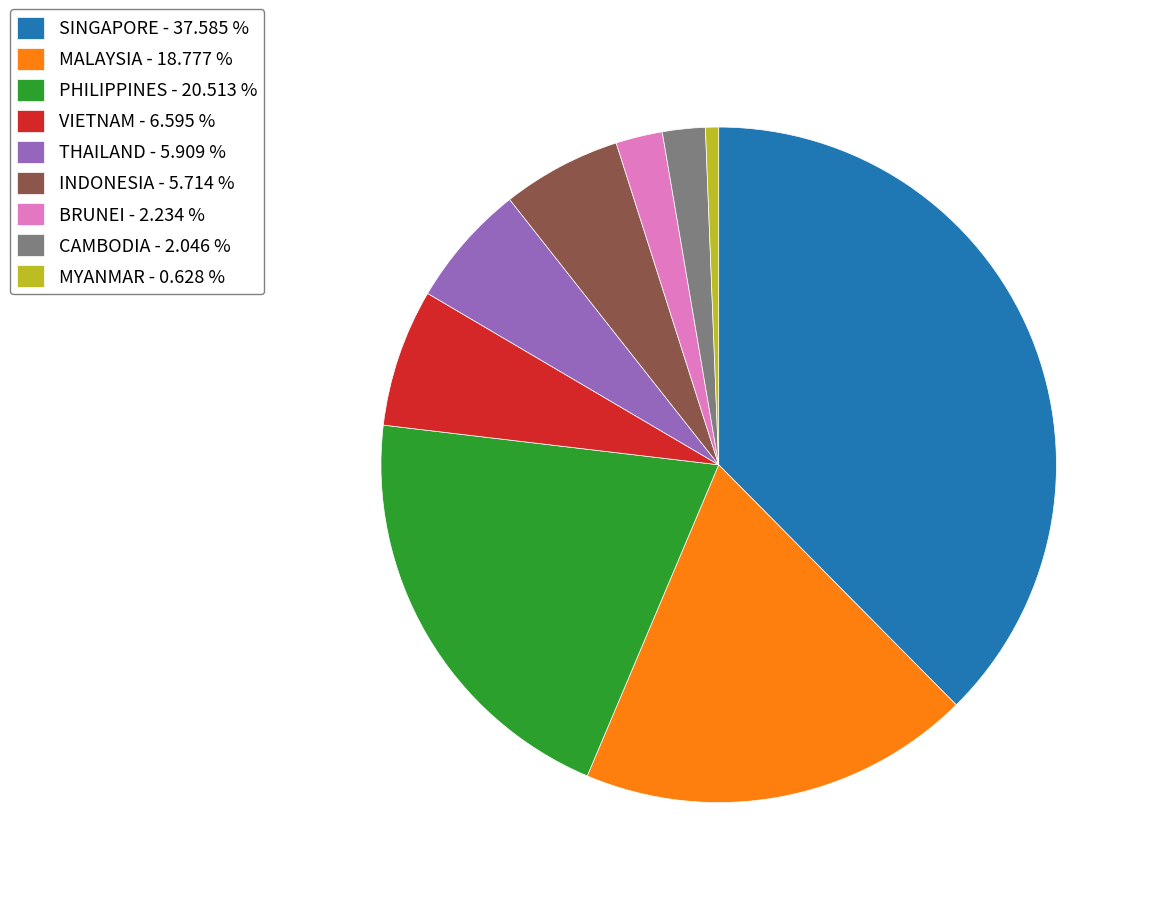

Do MYANMAR - 0.628 % and VIETNAM - 6.595 % together represent more than half of the pie?

No